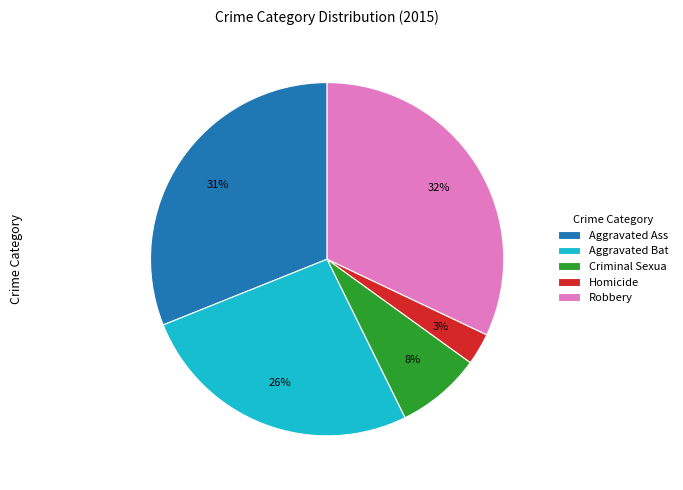

To the nearest percent, what is the difference between the largest and smallest slice percentages?

29%